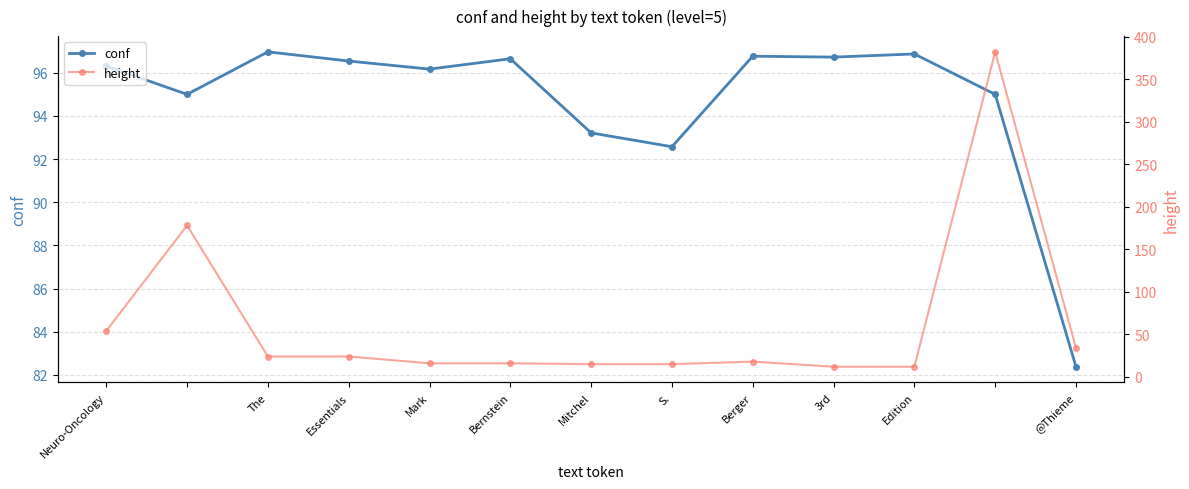

What is the maximum value for conf?

97.0